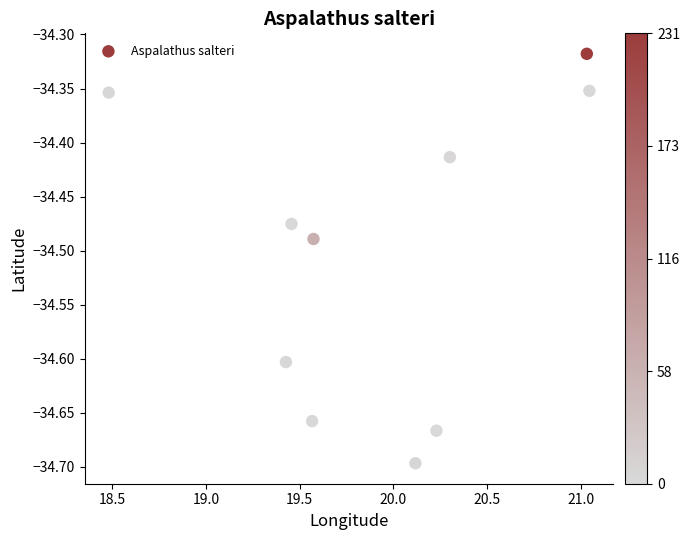

What is the range of X values (max minus min)?

2.6